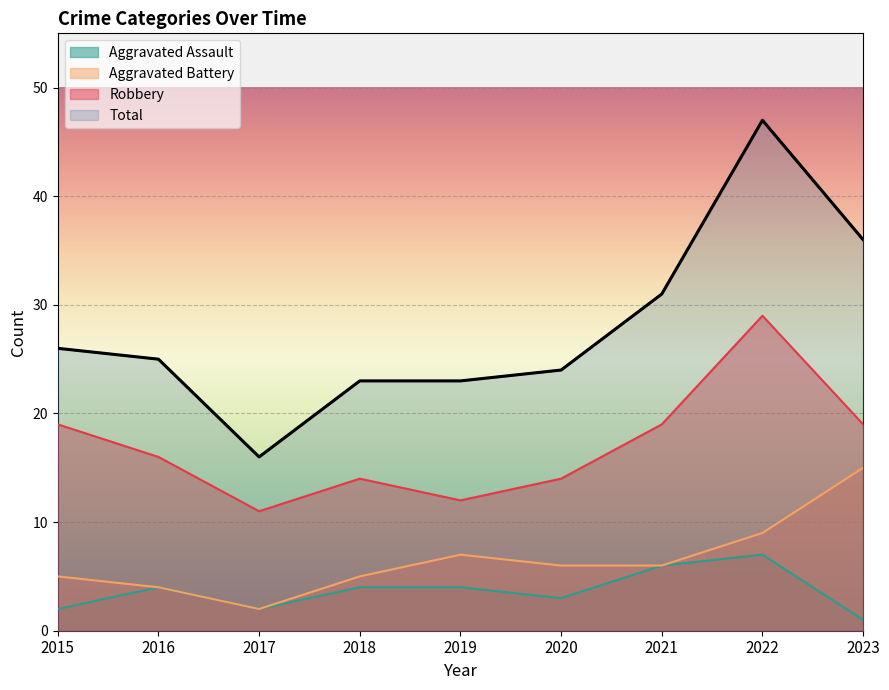

How many interior local valleys does the Aggravated Assault series have?

2